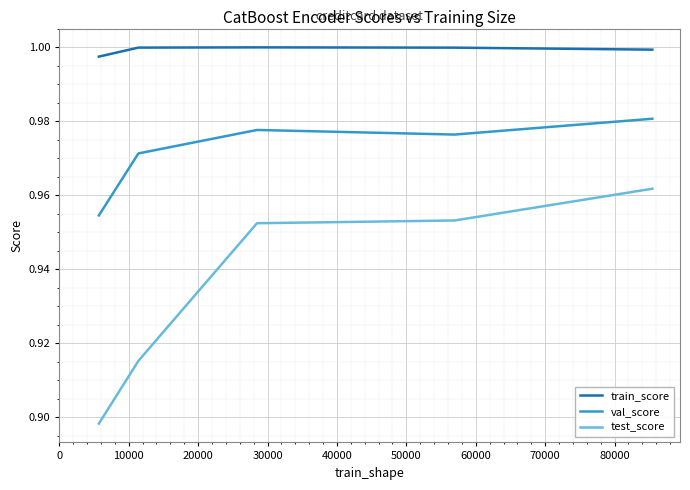

Which series has the largest total across all categories?

train_score